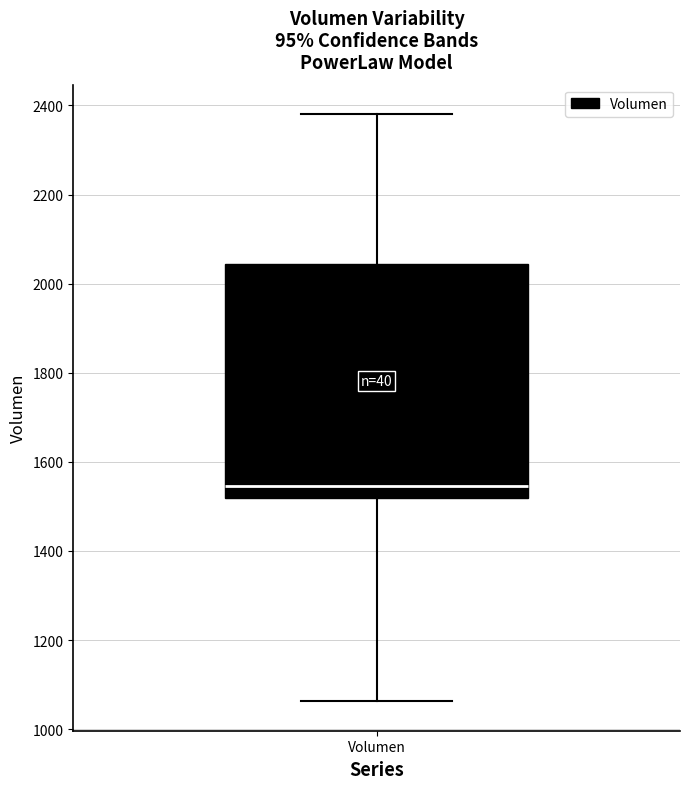

Read this box plot against the y-axis: the position of the median line, the range covered by the box, and the ends of both whiskers. The values are not printed on the chart, so give them approximately, as read against the axis.

median 1540, box 1520 to 2040, whiskers 1060 to 2380